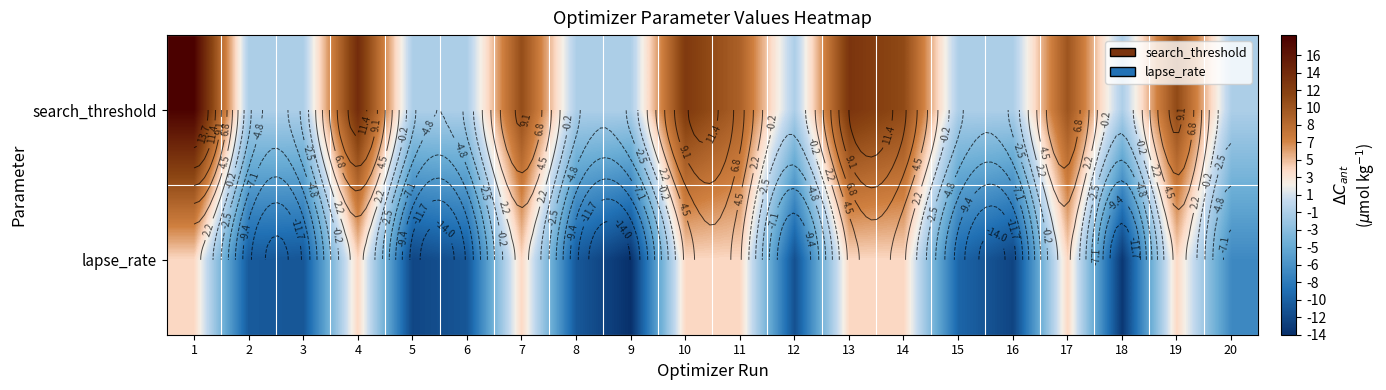

At 18, list the series in order from largest to smallest.

search_threshold, lapse_rate